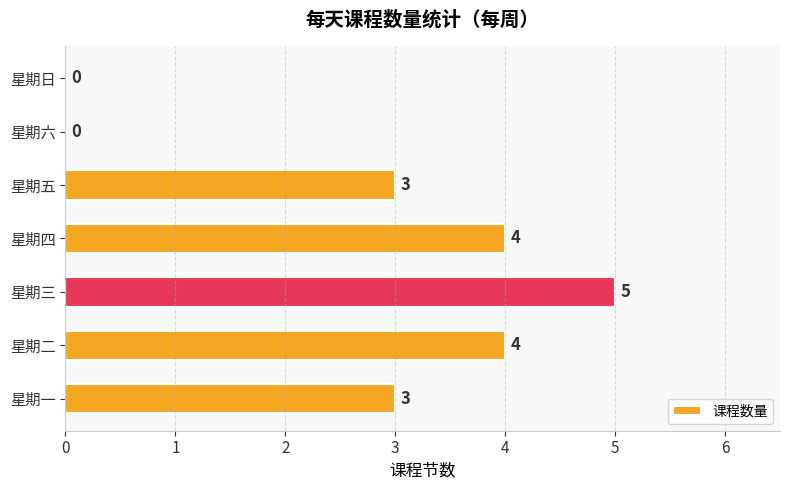

What is the sum of all values?

19